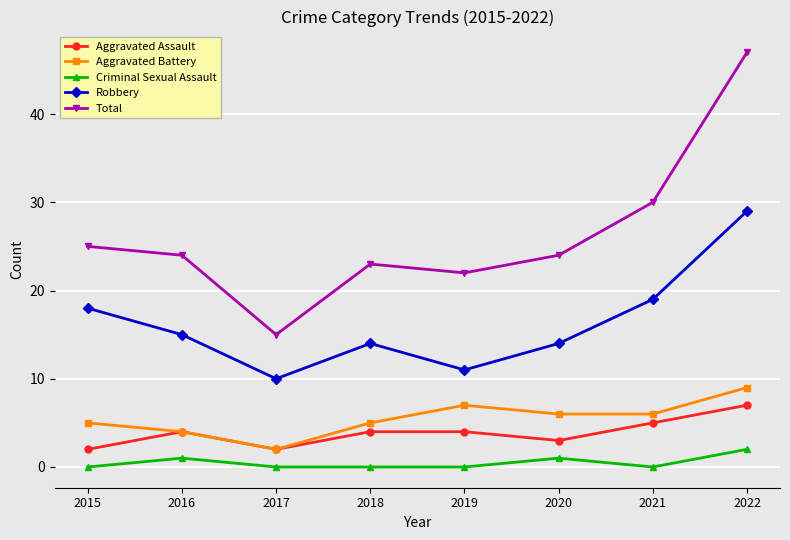

What is the approximate value of Robbery at 2021?

19